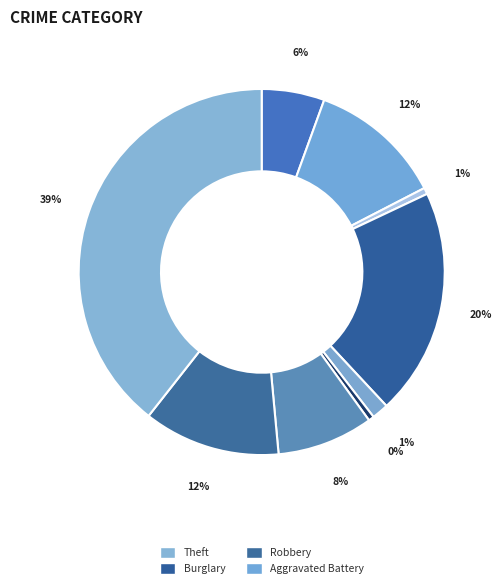

Rank the categories by value from lowest to highest.

Homicide, Arson, Criminal Sexual Assault, Aggravated Assault, Motor Vehicle Theft, Aggravated Battery, Robbery, Burglary, Theft